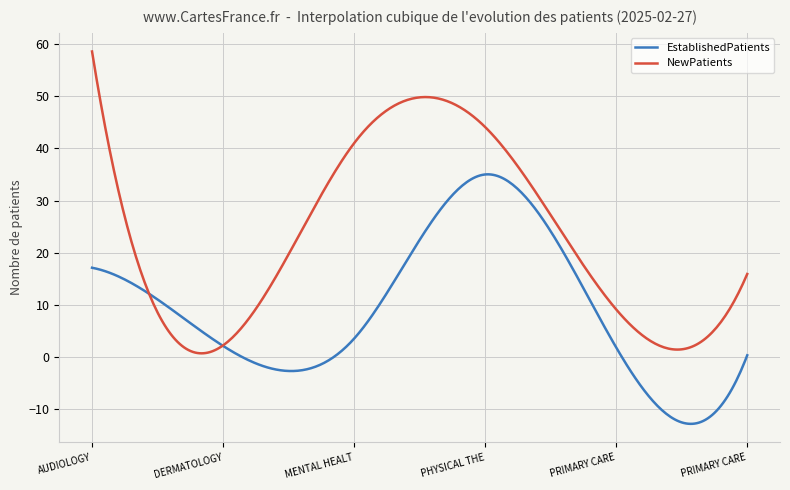

Which series has the largest total across all categories?

NewPatients